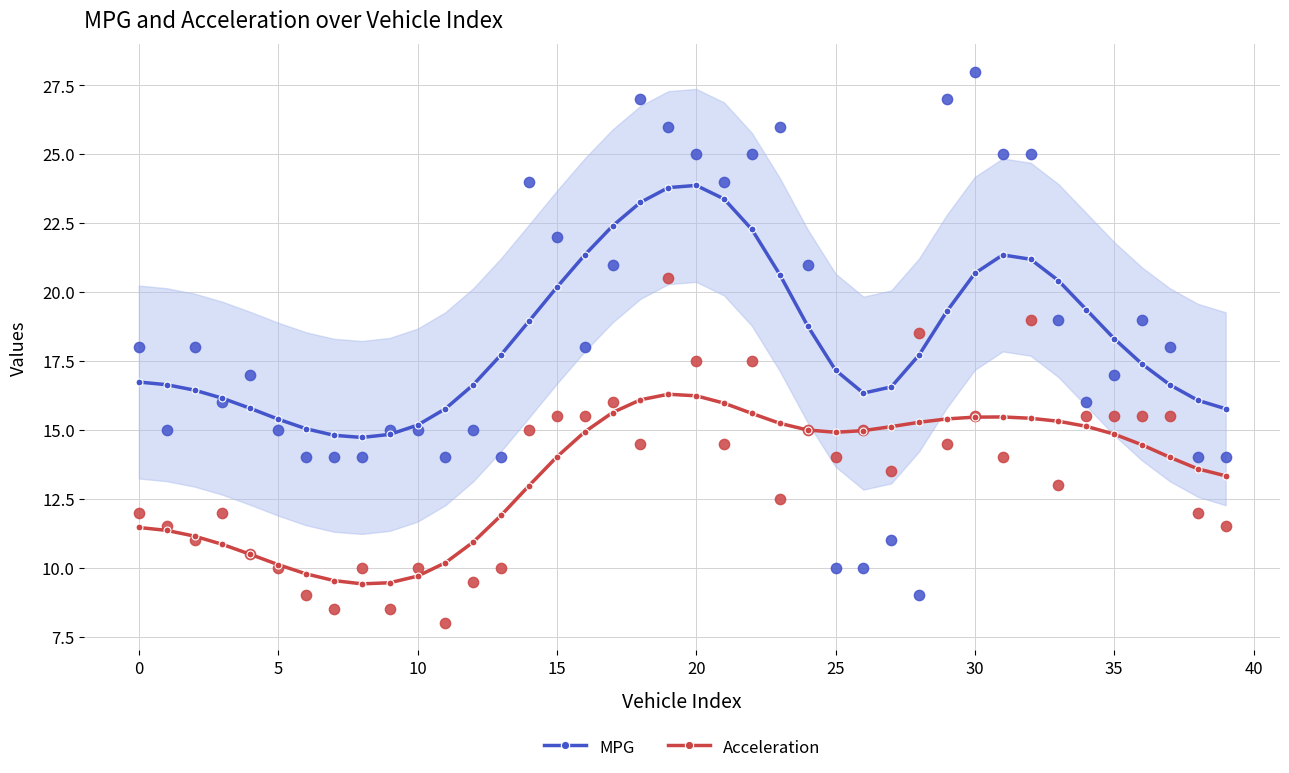

Which series reaches the maximum Y coordinate?

MPG